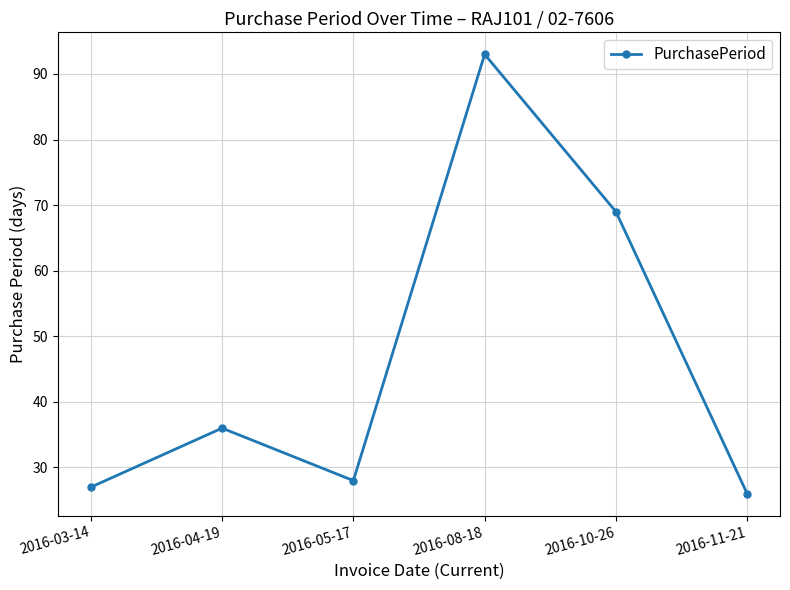

What is the label of the 5th point from the left?

2016-10-26